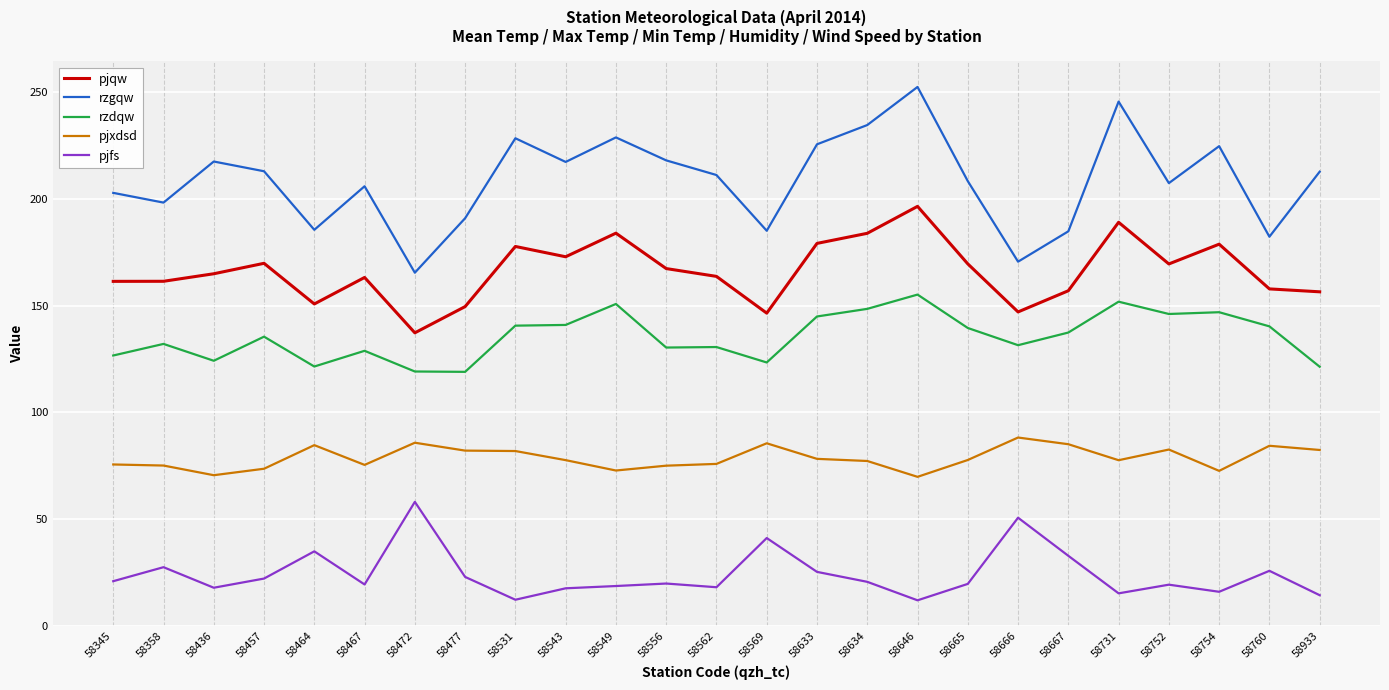

True or false: pjfs has more than 1 points higher than both neighbors.

True